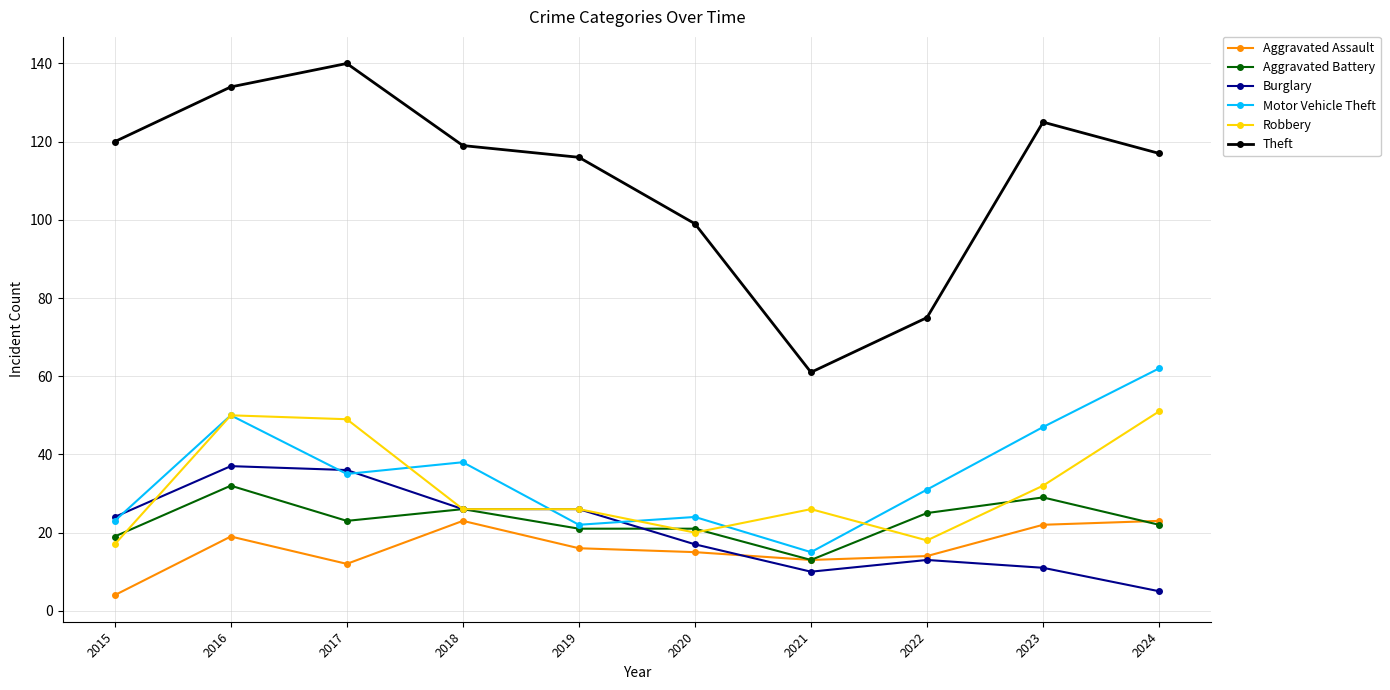

What are all the series names shown in the legend?

Aggravated Assault, Aggravated Battery, Burglary, Motor Vehicle Theft, Robbery, Theft